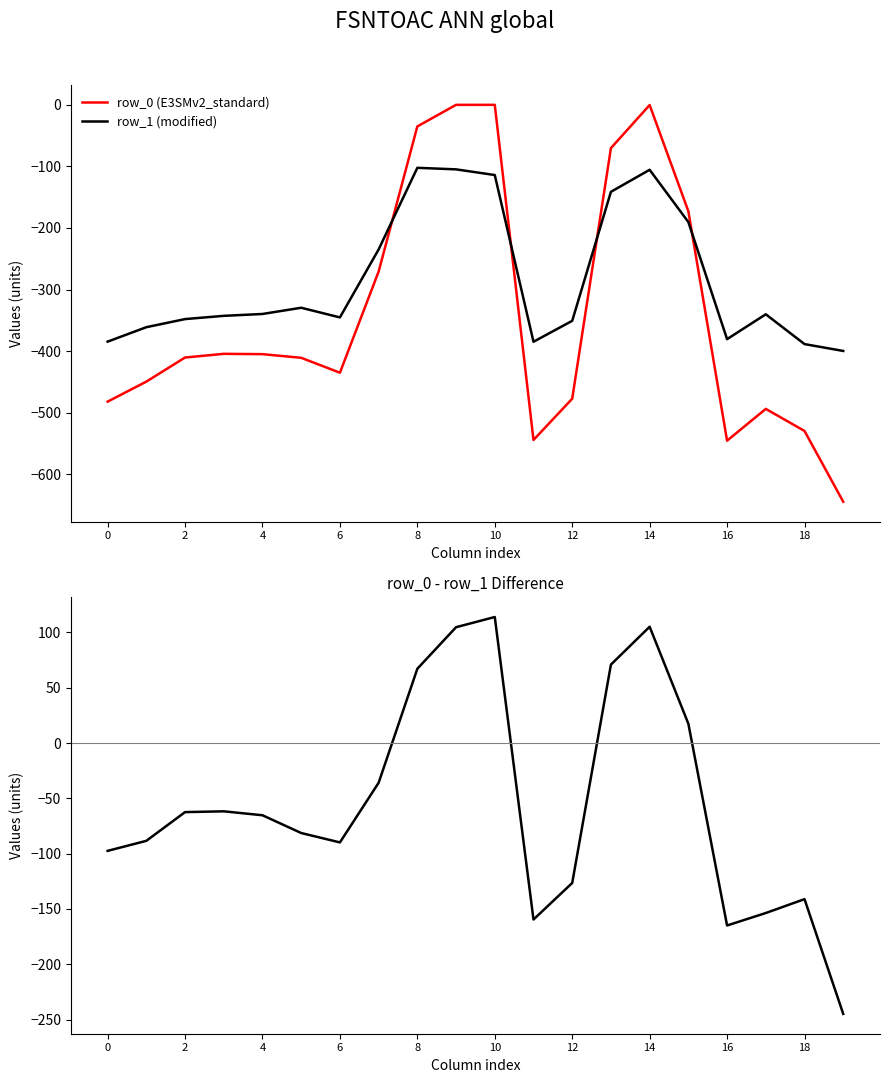

True or false: row_0 - row_1 (difference) and row_0 (E3SMv2_standard) cross at least once.

False